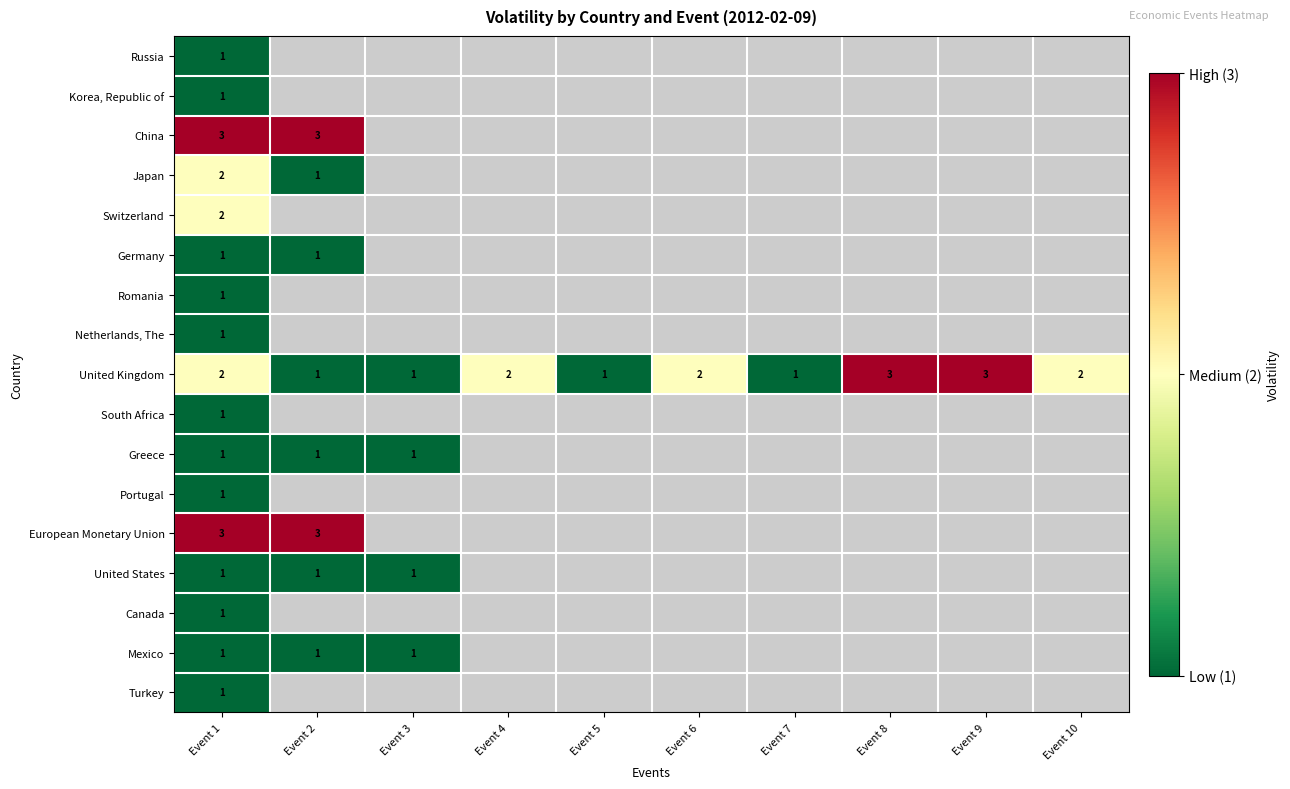

The Greece series shows 2 at Event 3. True or false?

False